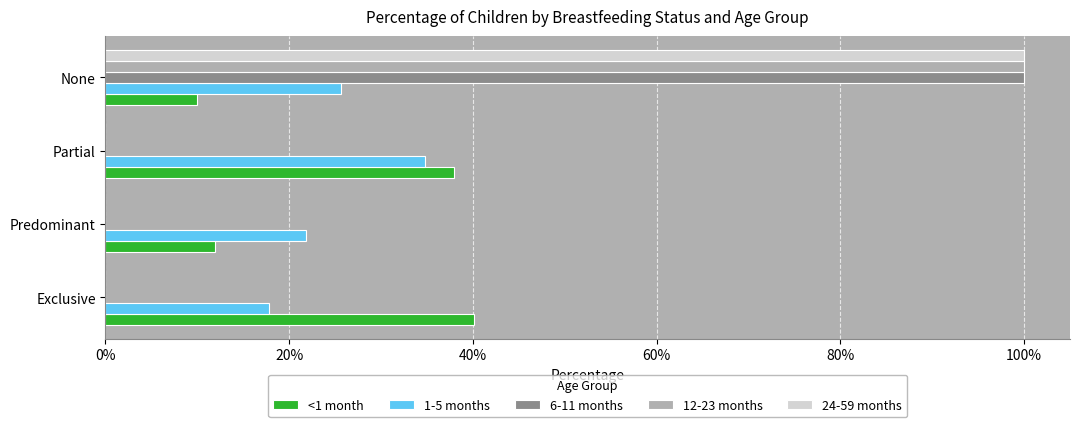

Which category has the highest value across all series?

None